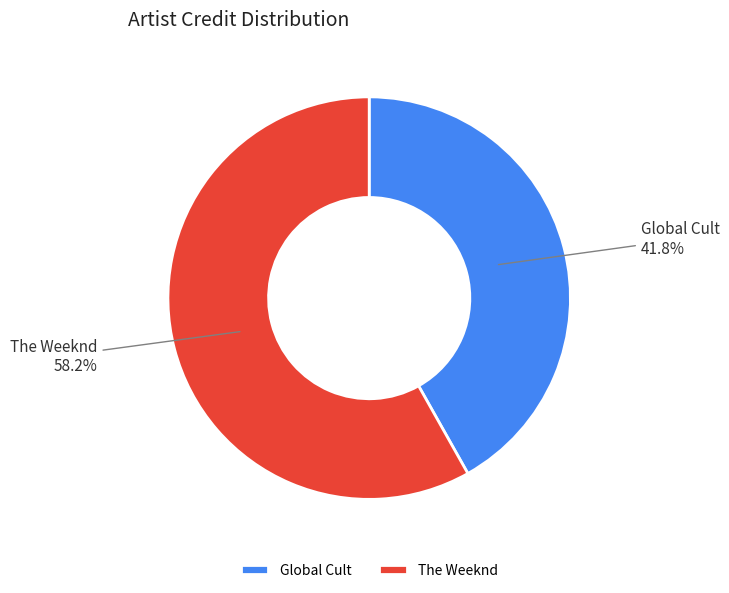

Which slice is the smallest?

Global Cult